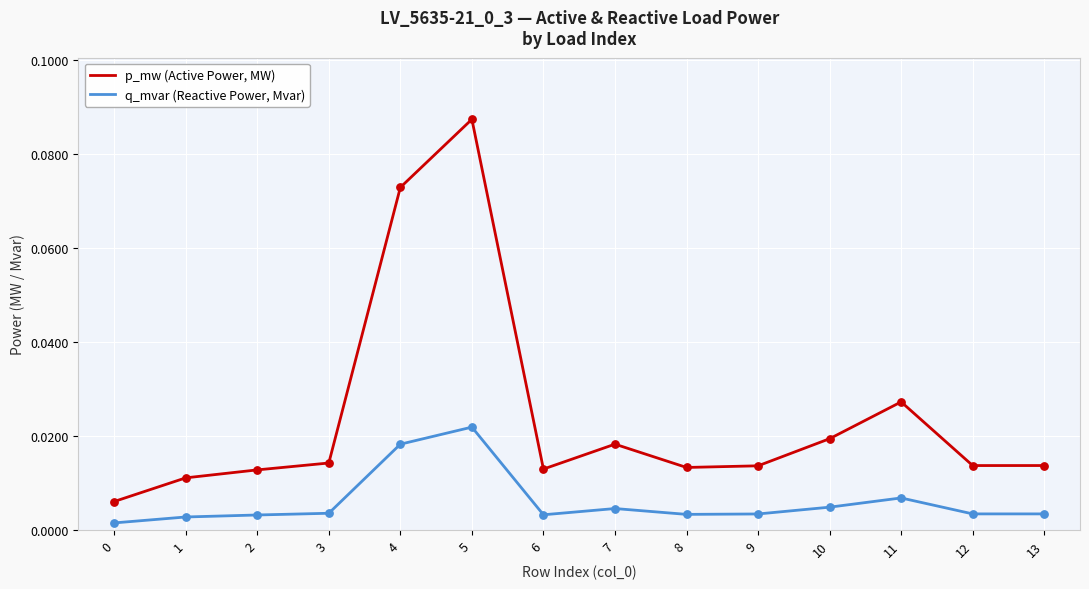

Which series has the largest total across all categories?

p_mw (Active Power, MW)